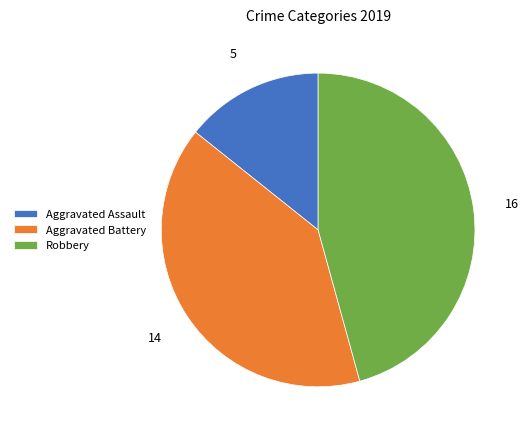

Rank the categories by value from highest to lowest.

Robbery, Aggravated Battery, Aggravated Assault